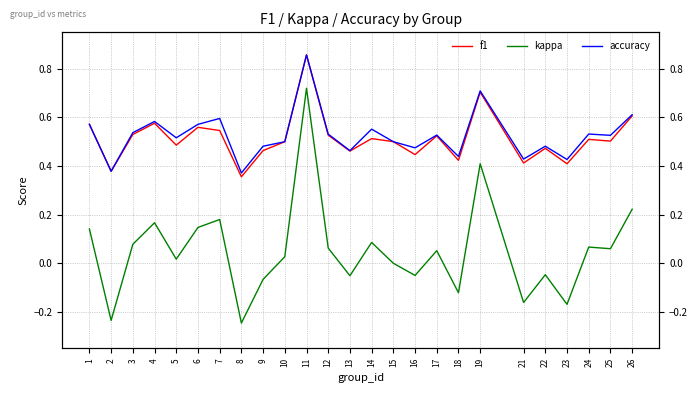

How many distinct data groups are displayed?

3